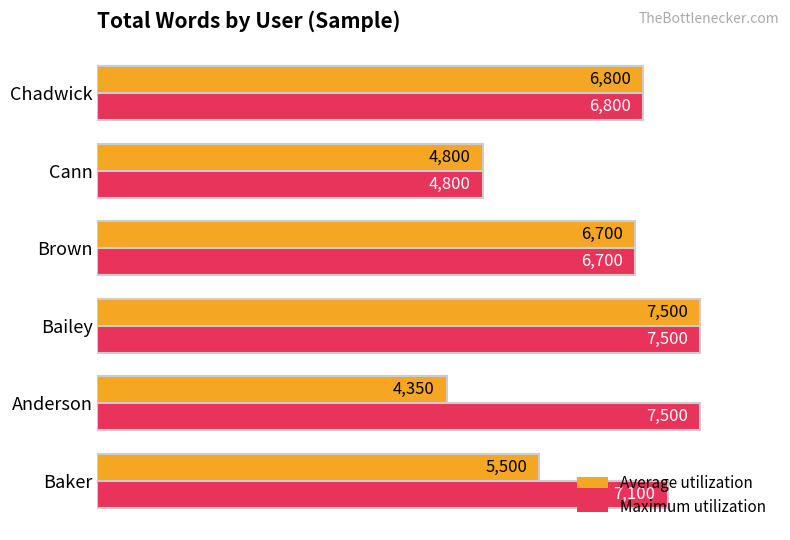

At which category is the sum across all series the highest?

Bailey